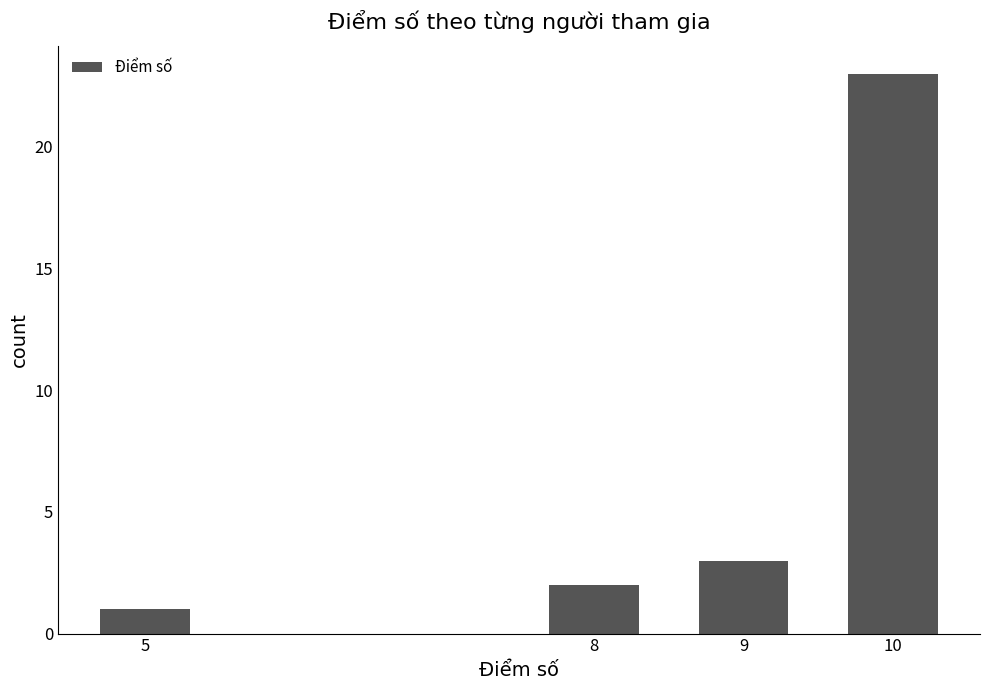

Where is the data nearest to the value 12?

9